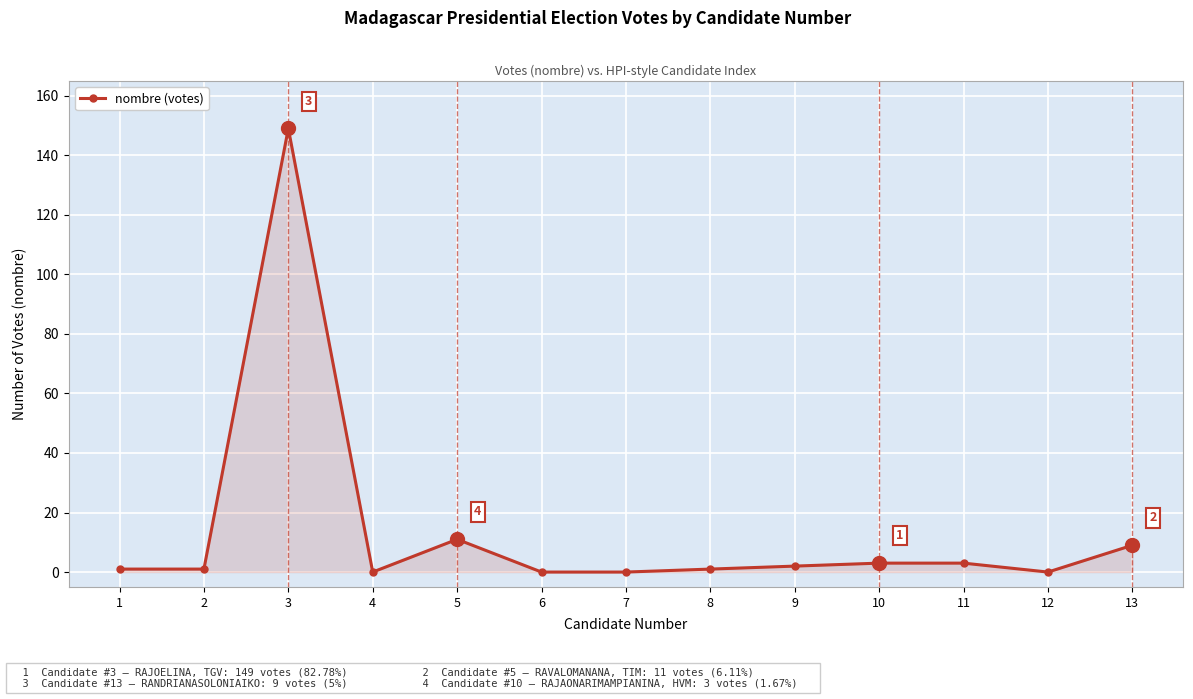

What is the average value?

14